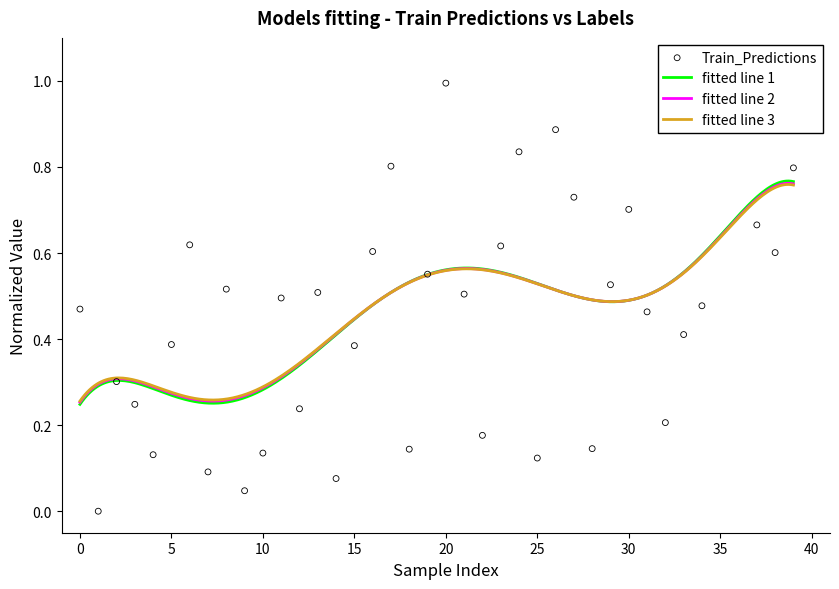

What is the change in value from 30 to 34?

-0.2